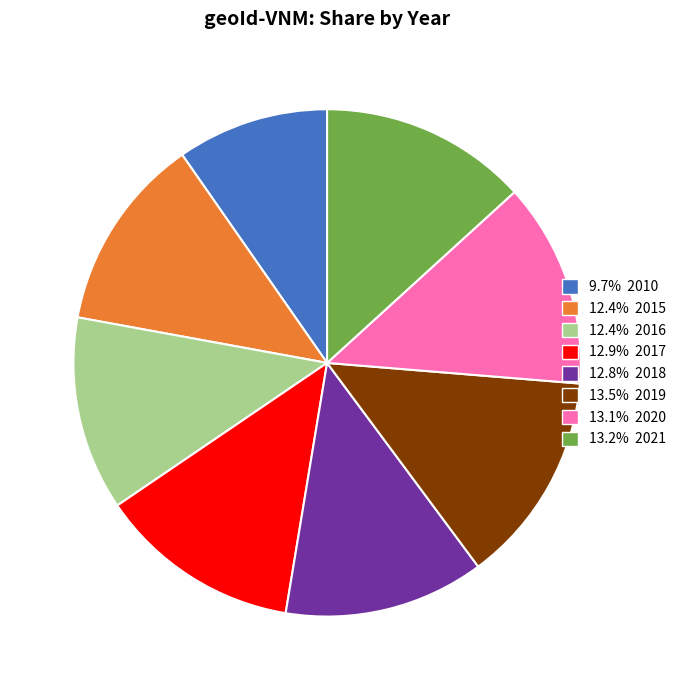

Is there a majority slice in this chart?

No